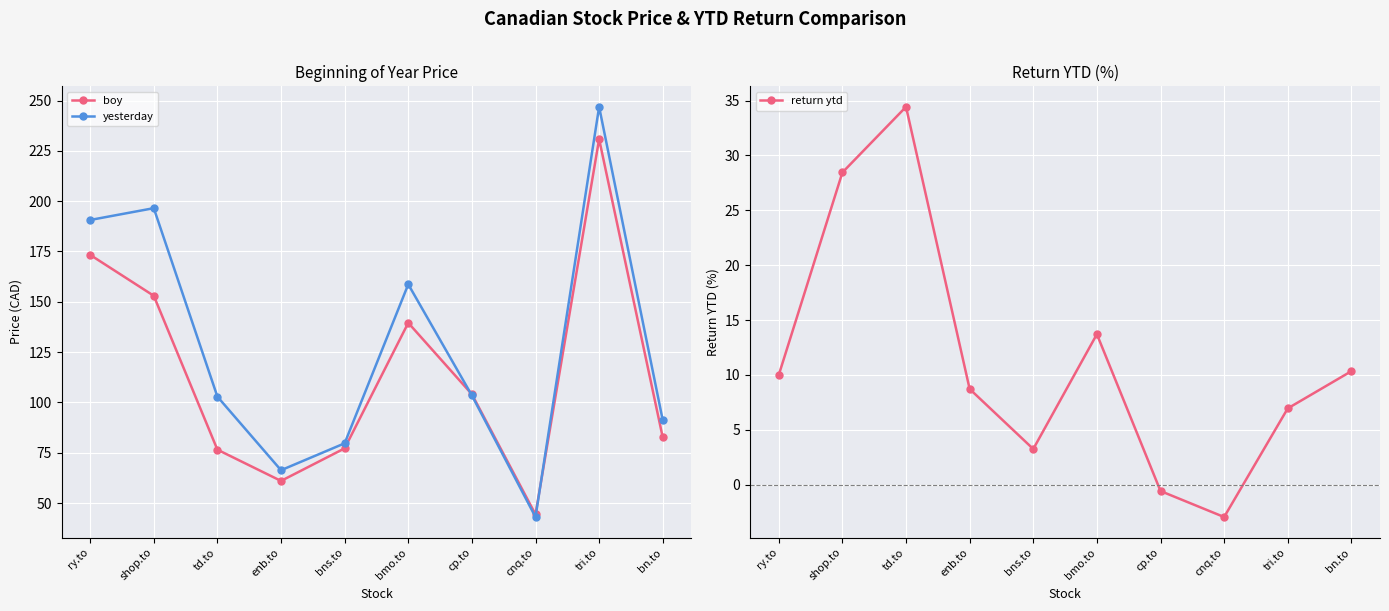

What is the difference between the boy values at shop.to and bmo.to?

13.4